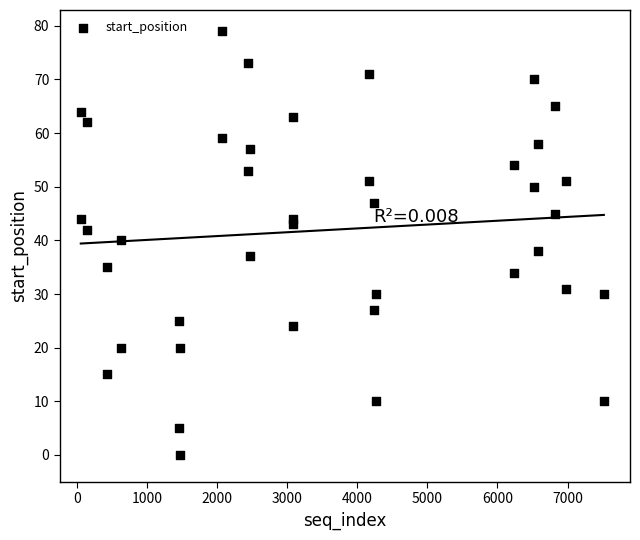

What is the range of Y values (max minus min)?

79